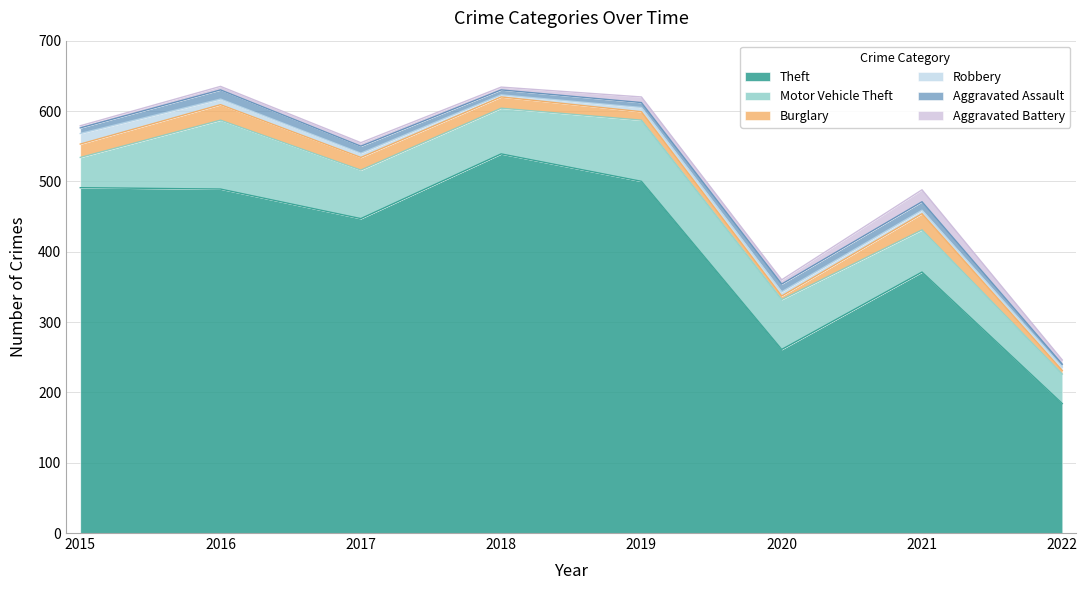

Which category has the highest value in the Theft series?

2018